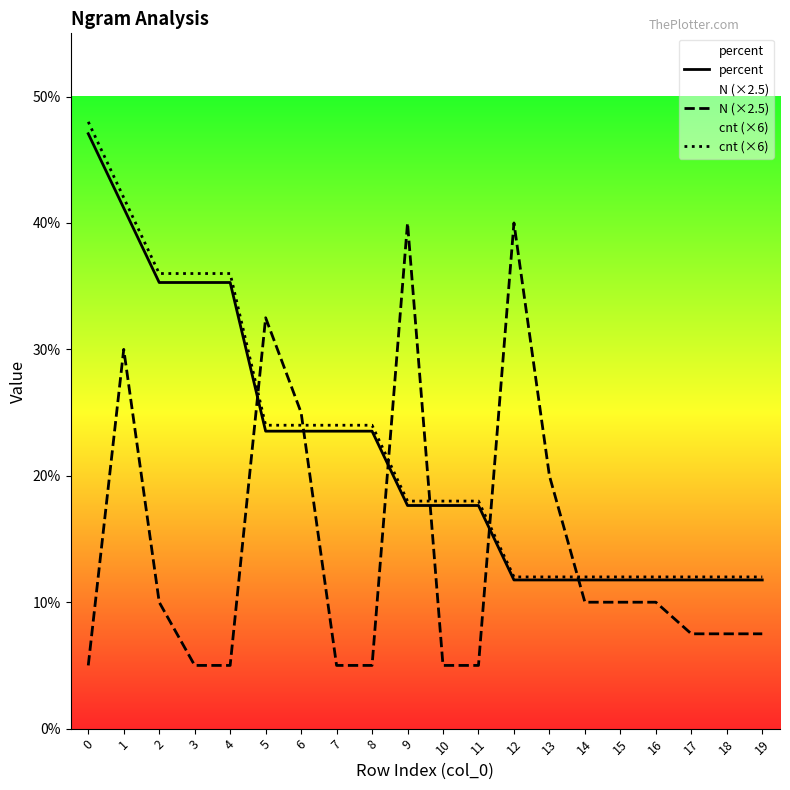

What is the approximate value of N (×2.5) at 12?

40.0